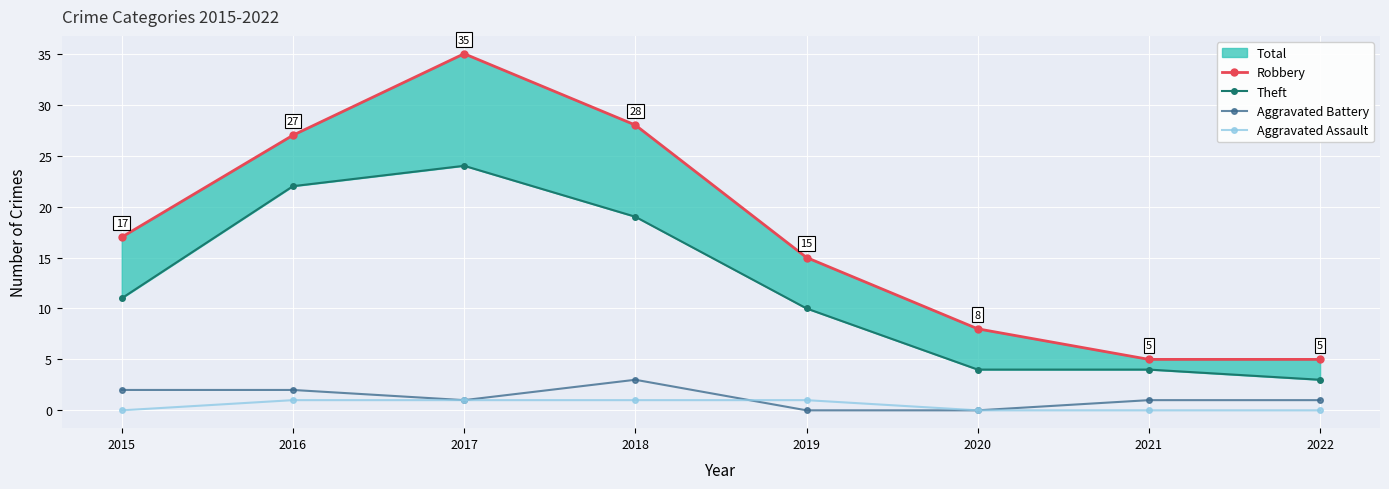

What is the difference between the Aggravated Assault values at 2016 and 2021?

1